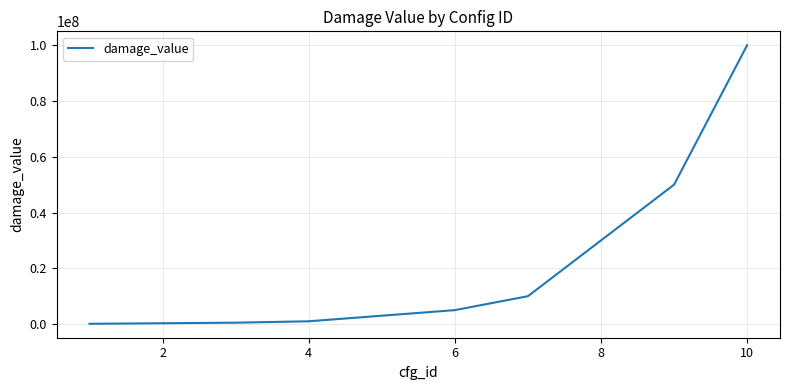

What is the difference between the maximum and minimum values?

99900000